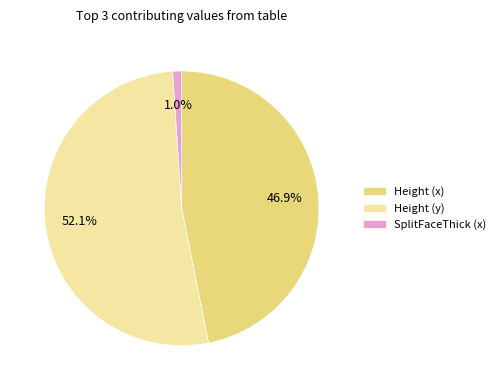

Do Height (y) and Height (x) together represent more than half of the pie?

Yes